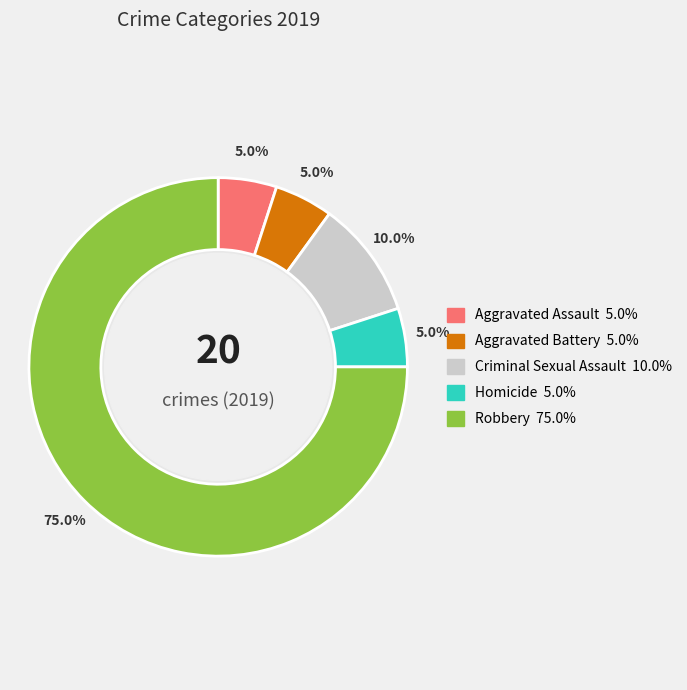

Which category has the smallest portion of the pie?

Aggravated Assault